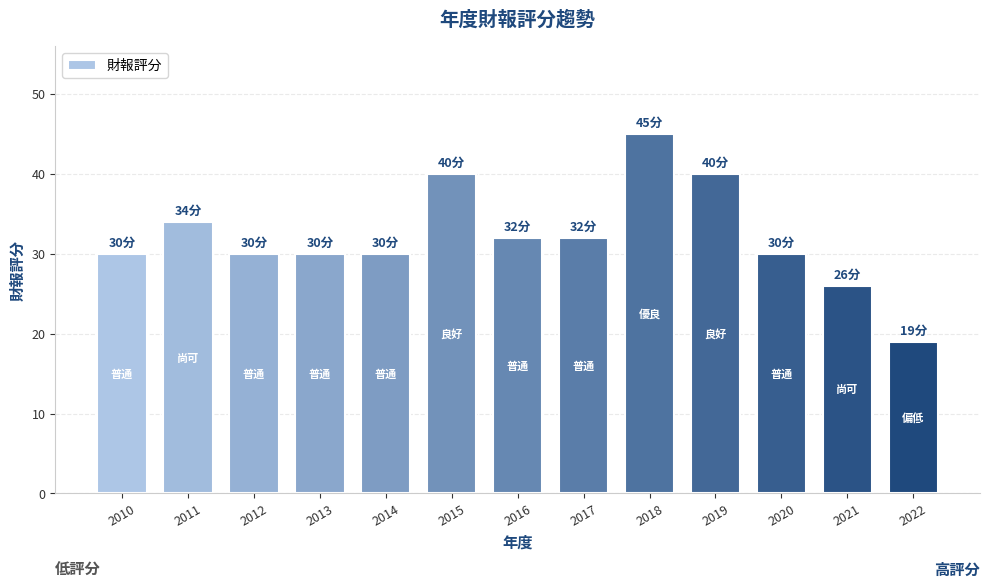

What is the approximate value at 2010, to the nearest 5?

30